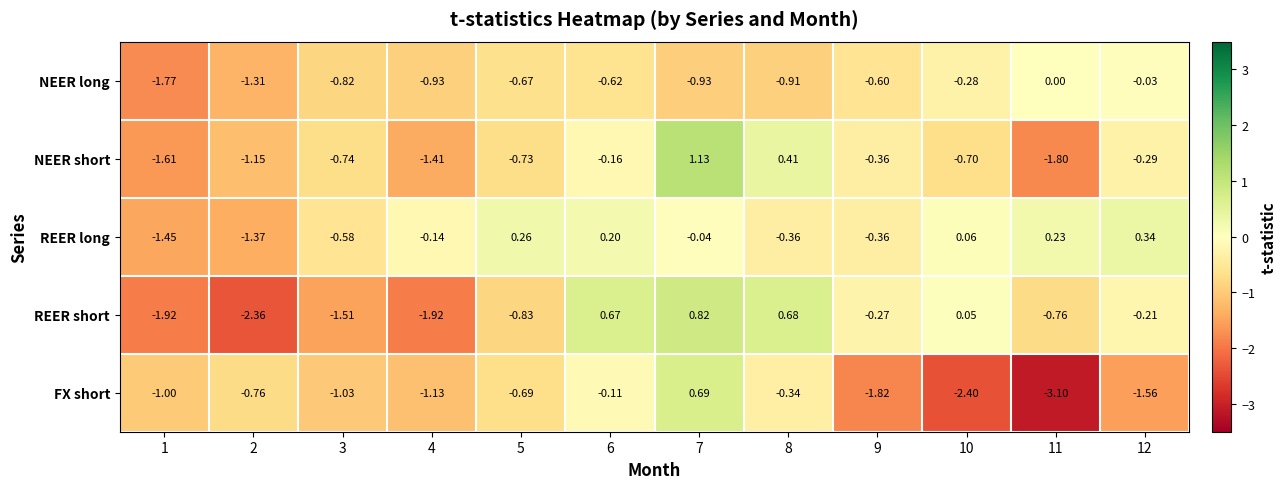

Is the value of REER short at 4 greater than the value of REER long at 2?

No